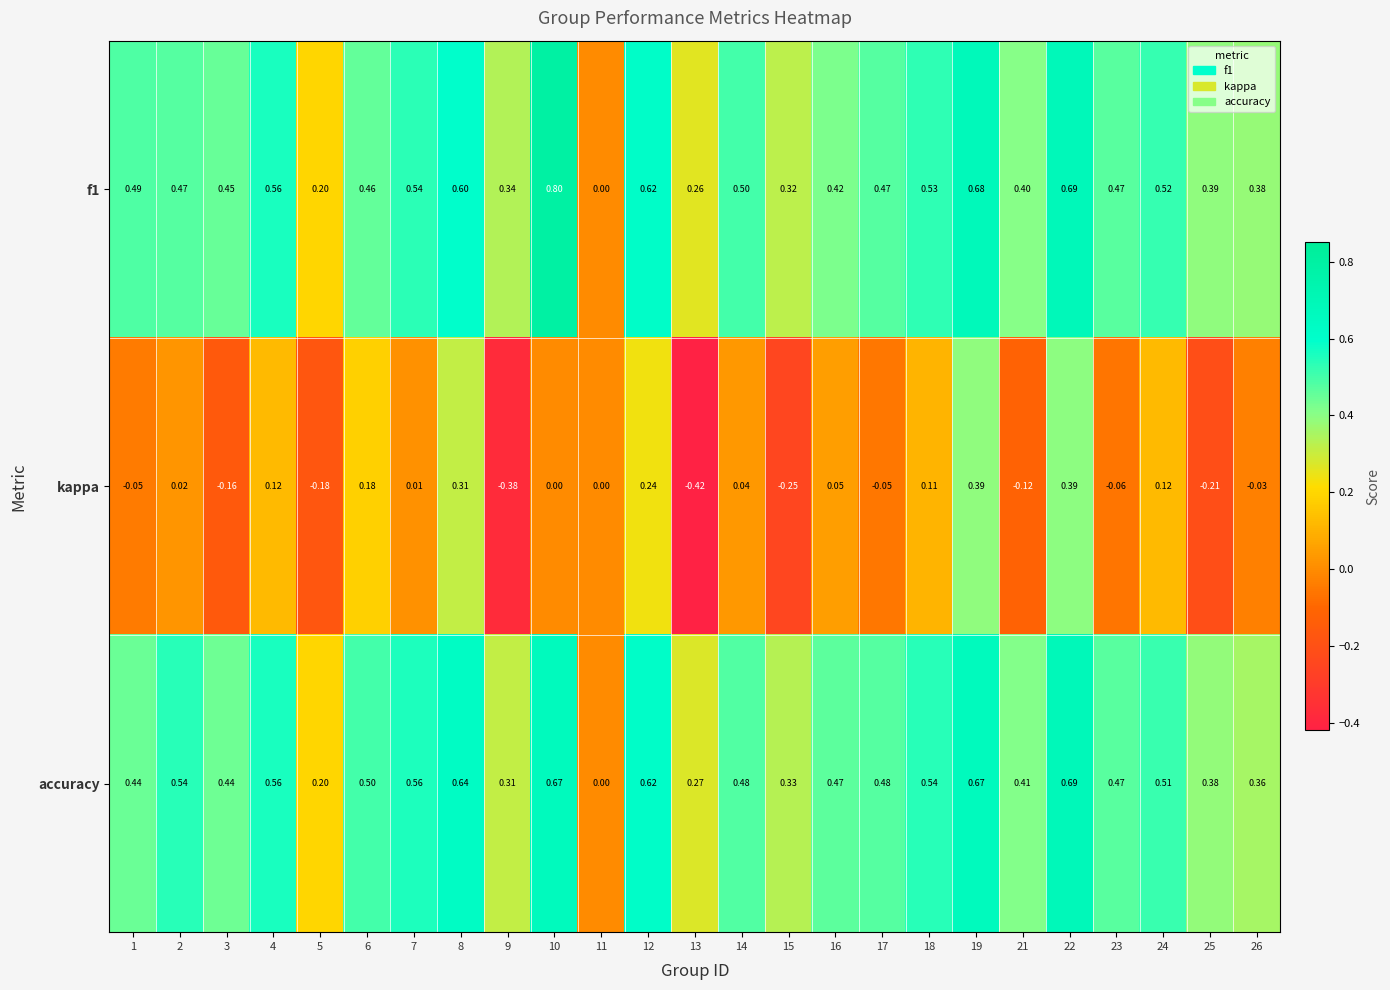

Is the value of kappa at 19 greater than the value of f1 at 2?

No